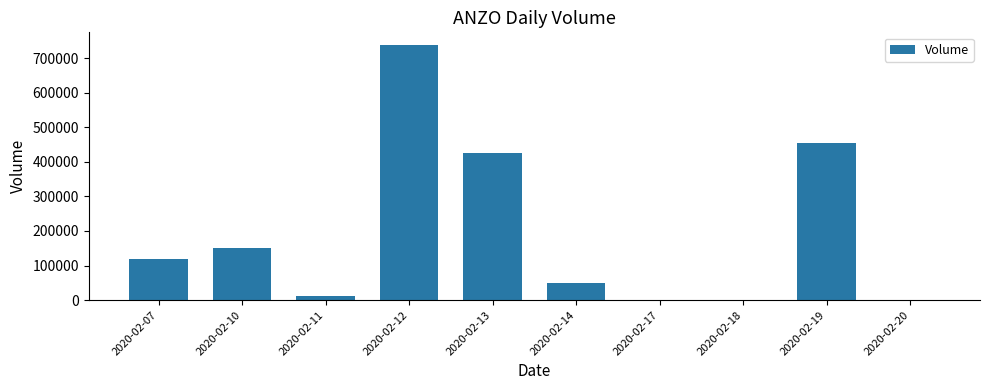

Are the bars horizontal?

No